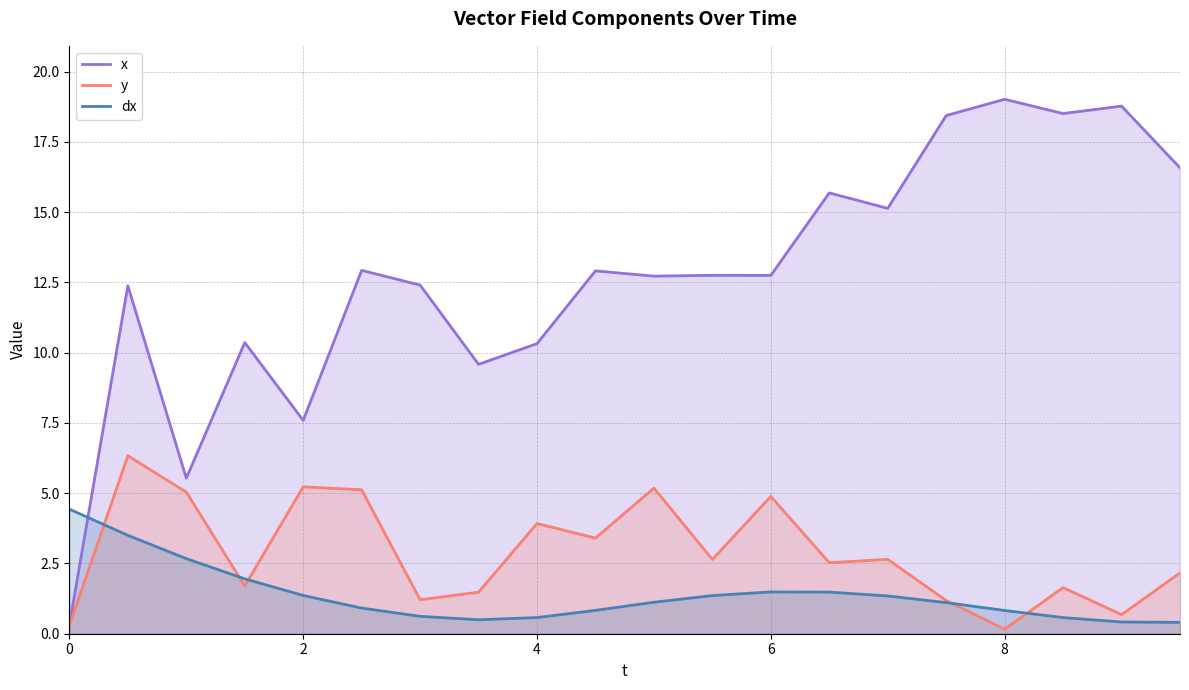

True or false: x and y cross at least once.

False